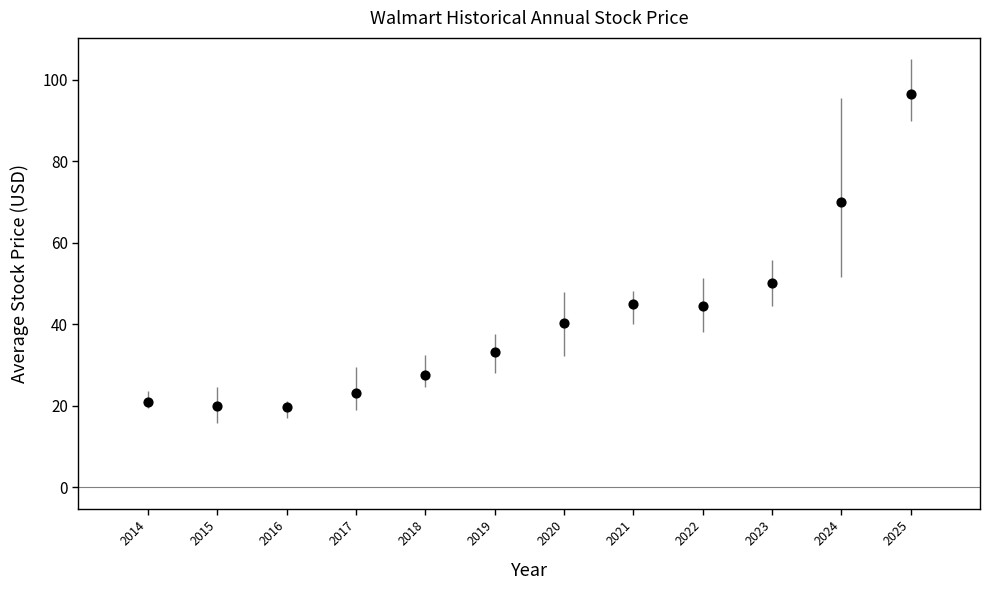

What is the average X value?

2019.5